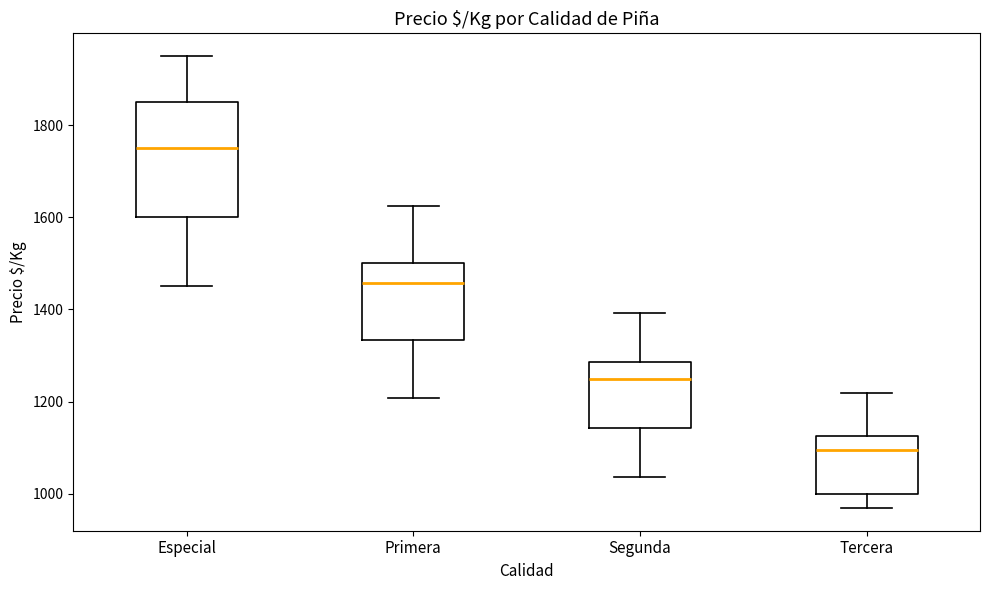

Which box is the tallest, from its lower edge to its upper edge?

Especial